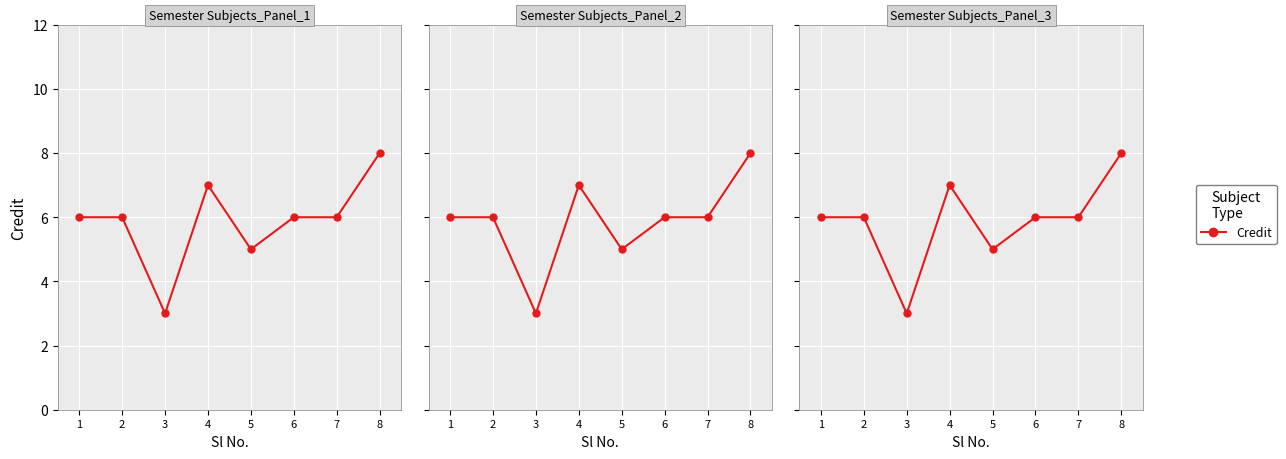

Reading left to right, list all the values displayed in this chart.

6	6	3	7	5	6	6	8